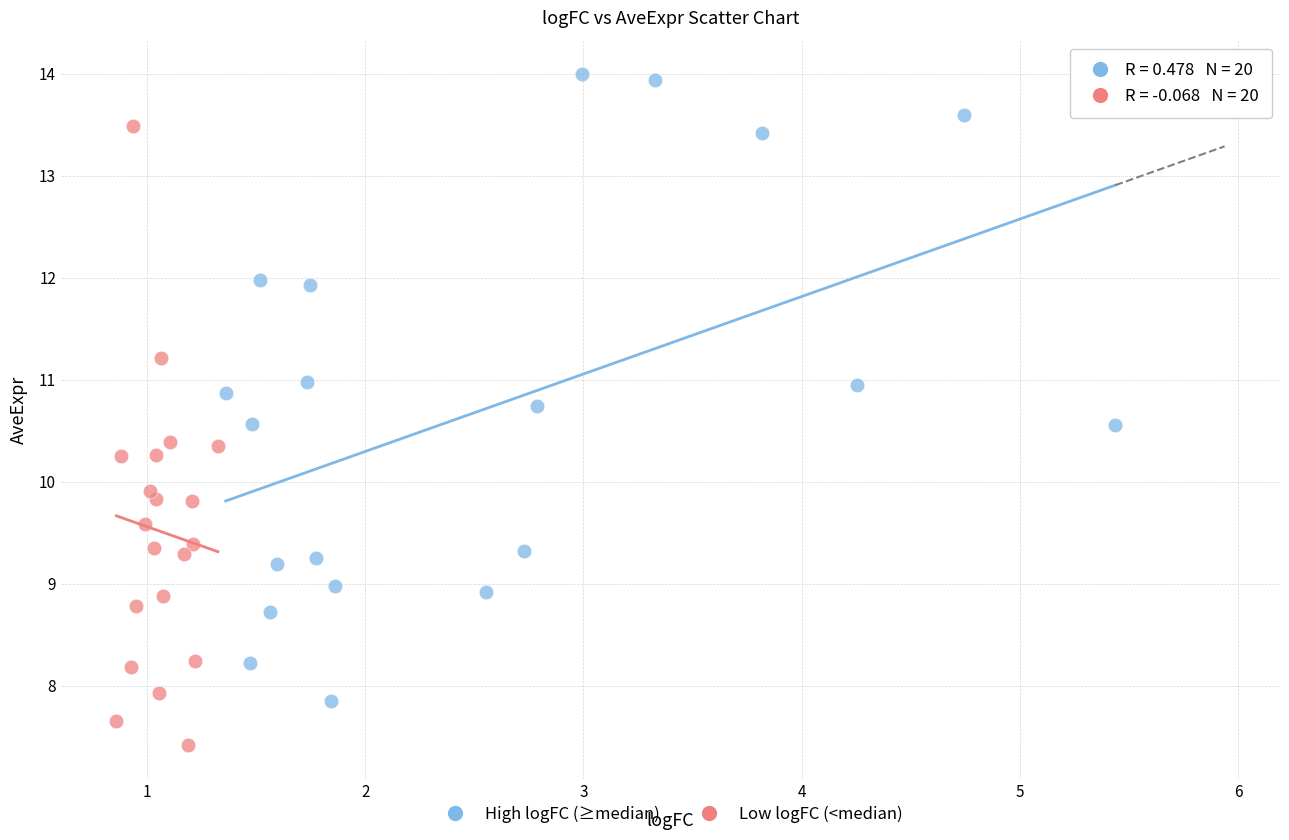

What are all the series names shown in the legend?

High logFC (≥median), Low logFC (<median)